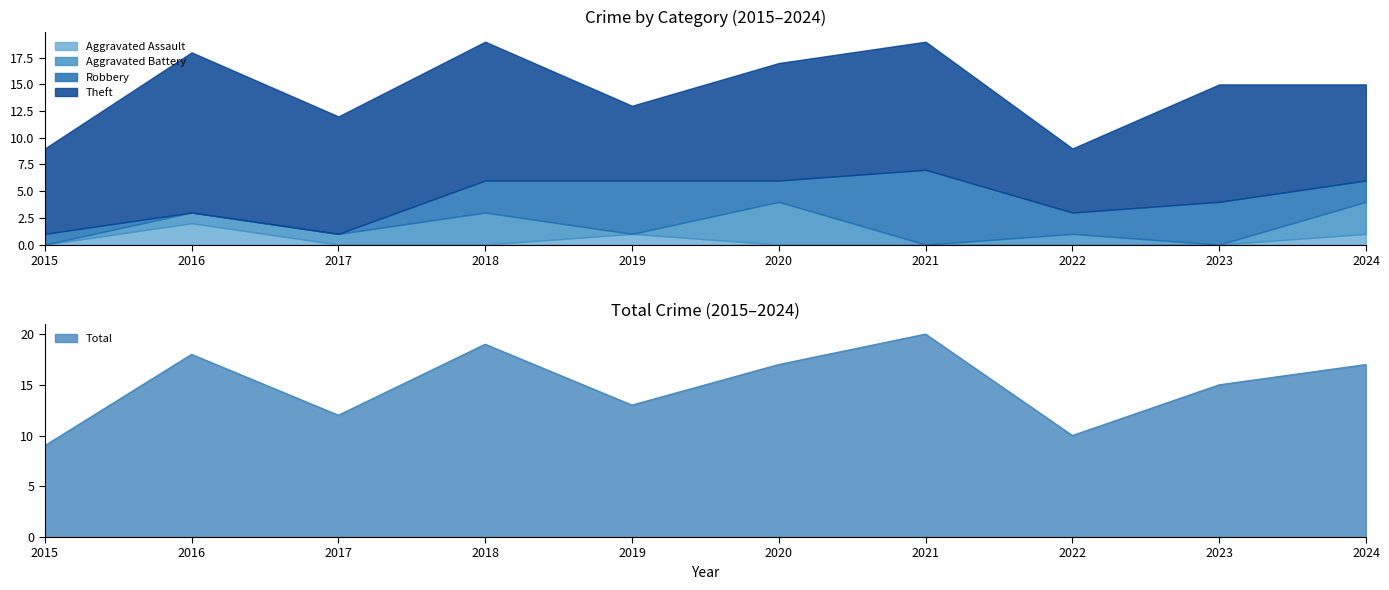

Which category has the highest value in the Aggravated Assault series?

2016